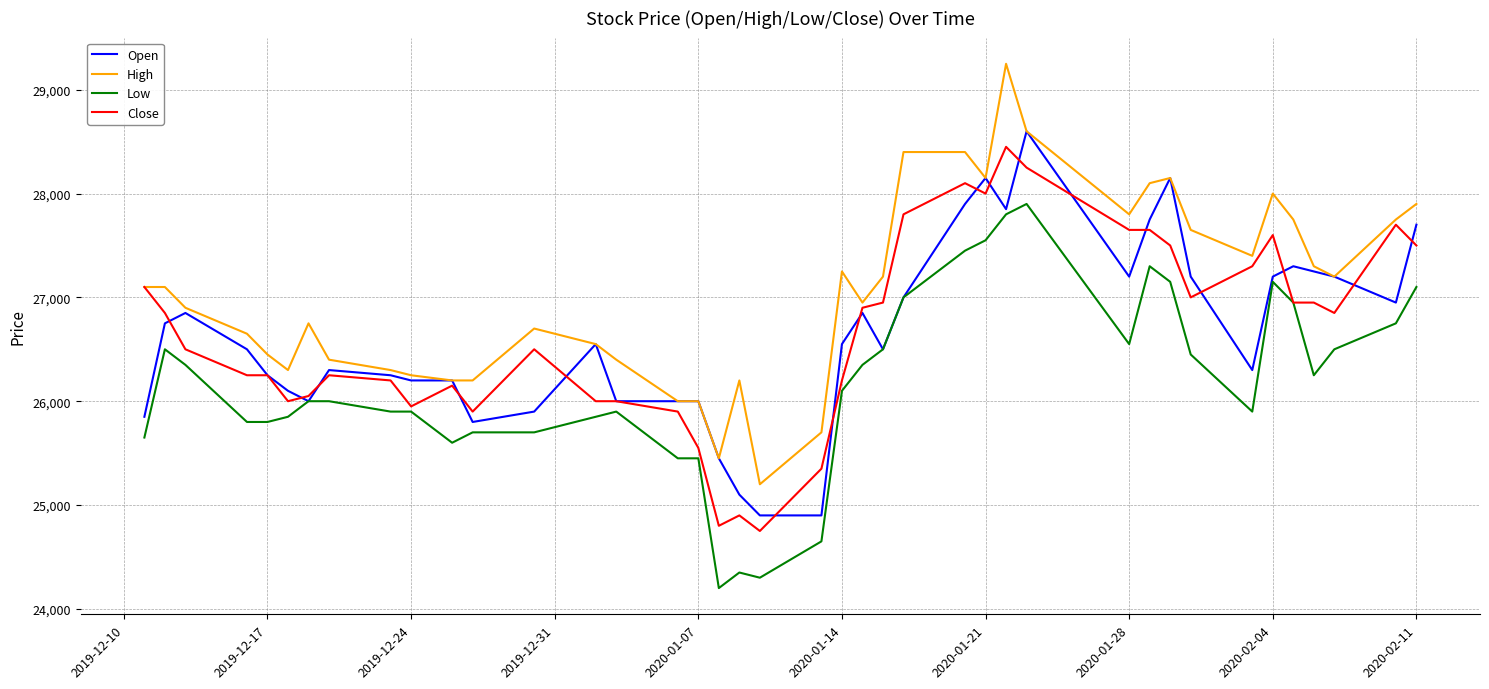

Is this an area chart (filled region under the line)?

No